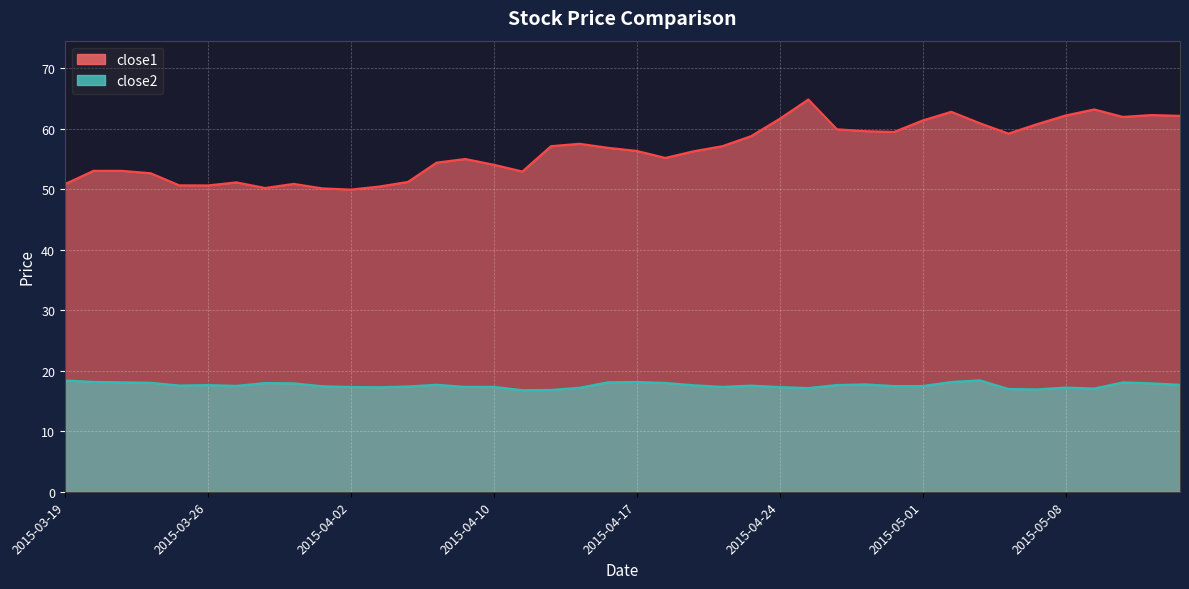

What is the approximate value of close2 at 2015-03-23?

18.1